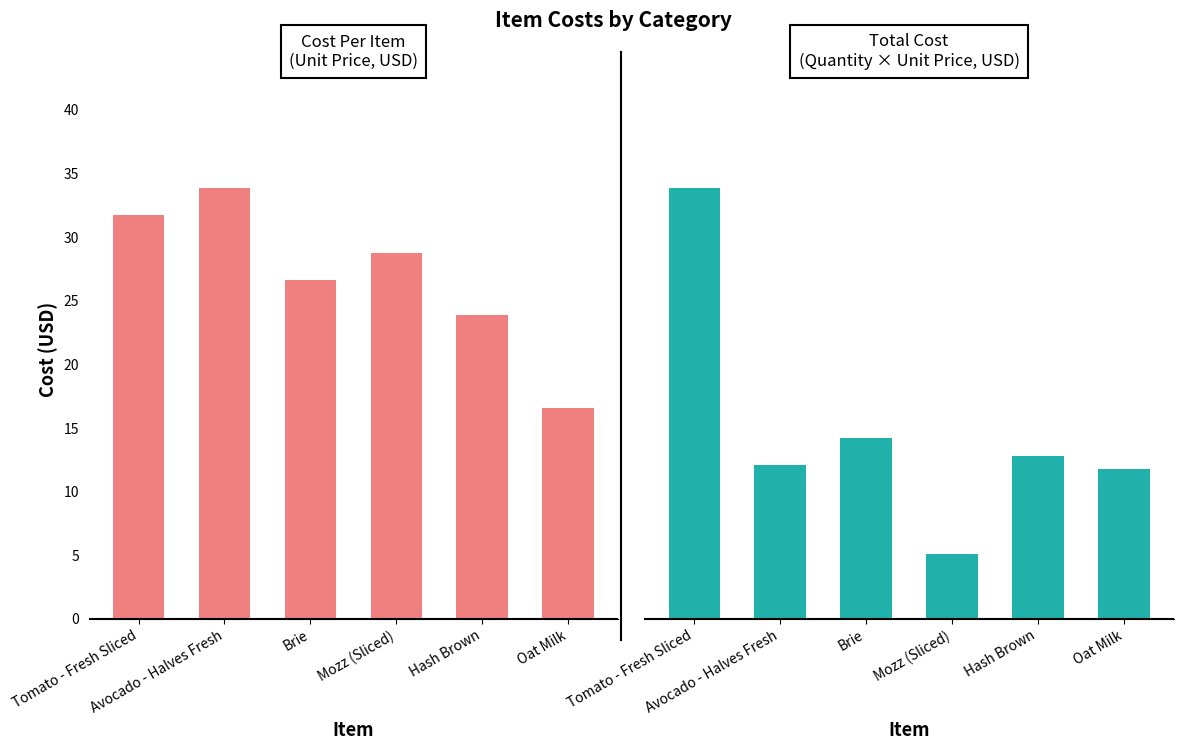

How many categories are shown in the chart?

6